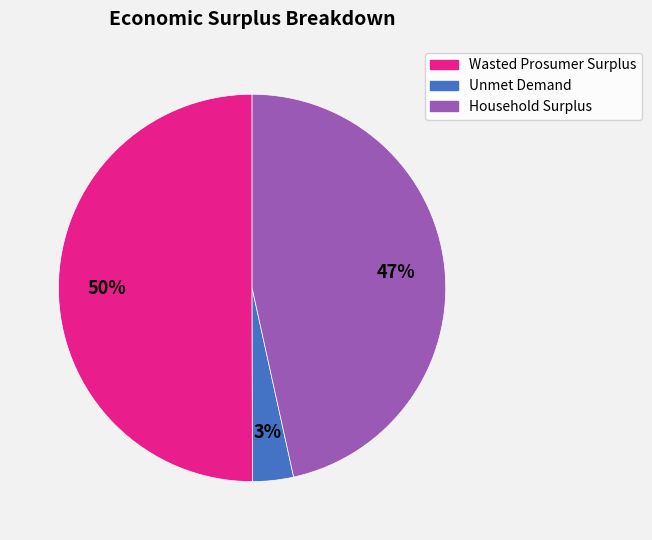

Is it true that Wasted Prosumer Surplus is 43% of the pie?

False